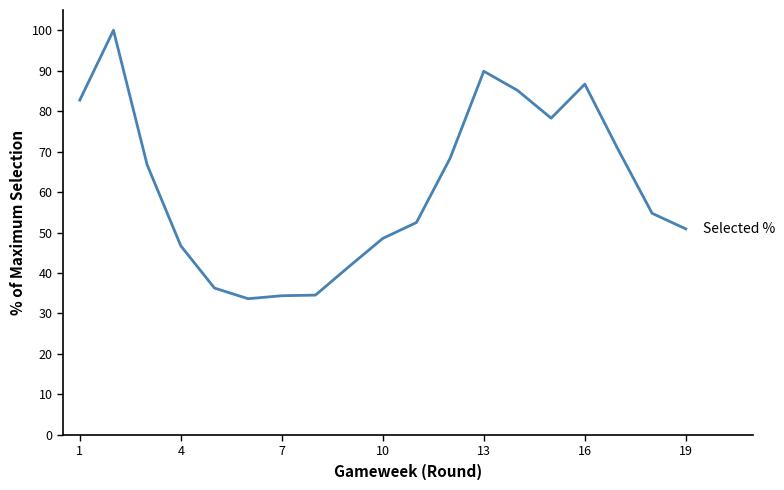

What is the maximum value shown in the chart?

100.0